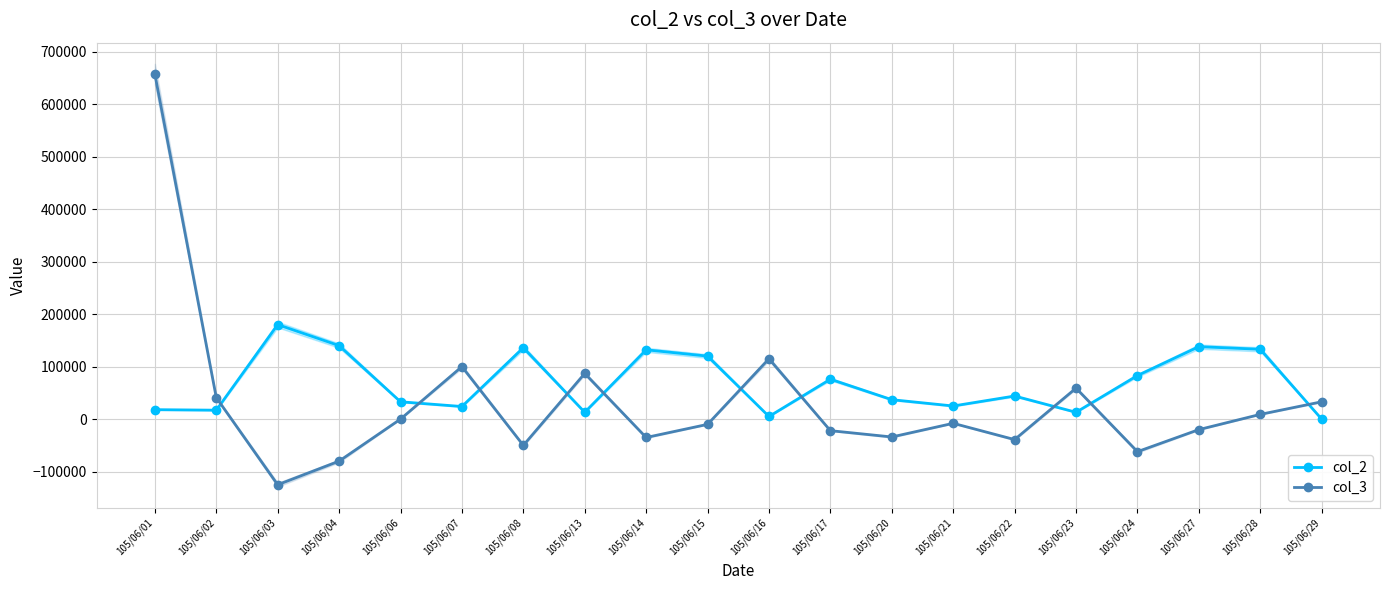

How many times do col_3 and col_2 cross each other?

10